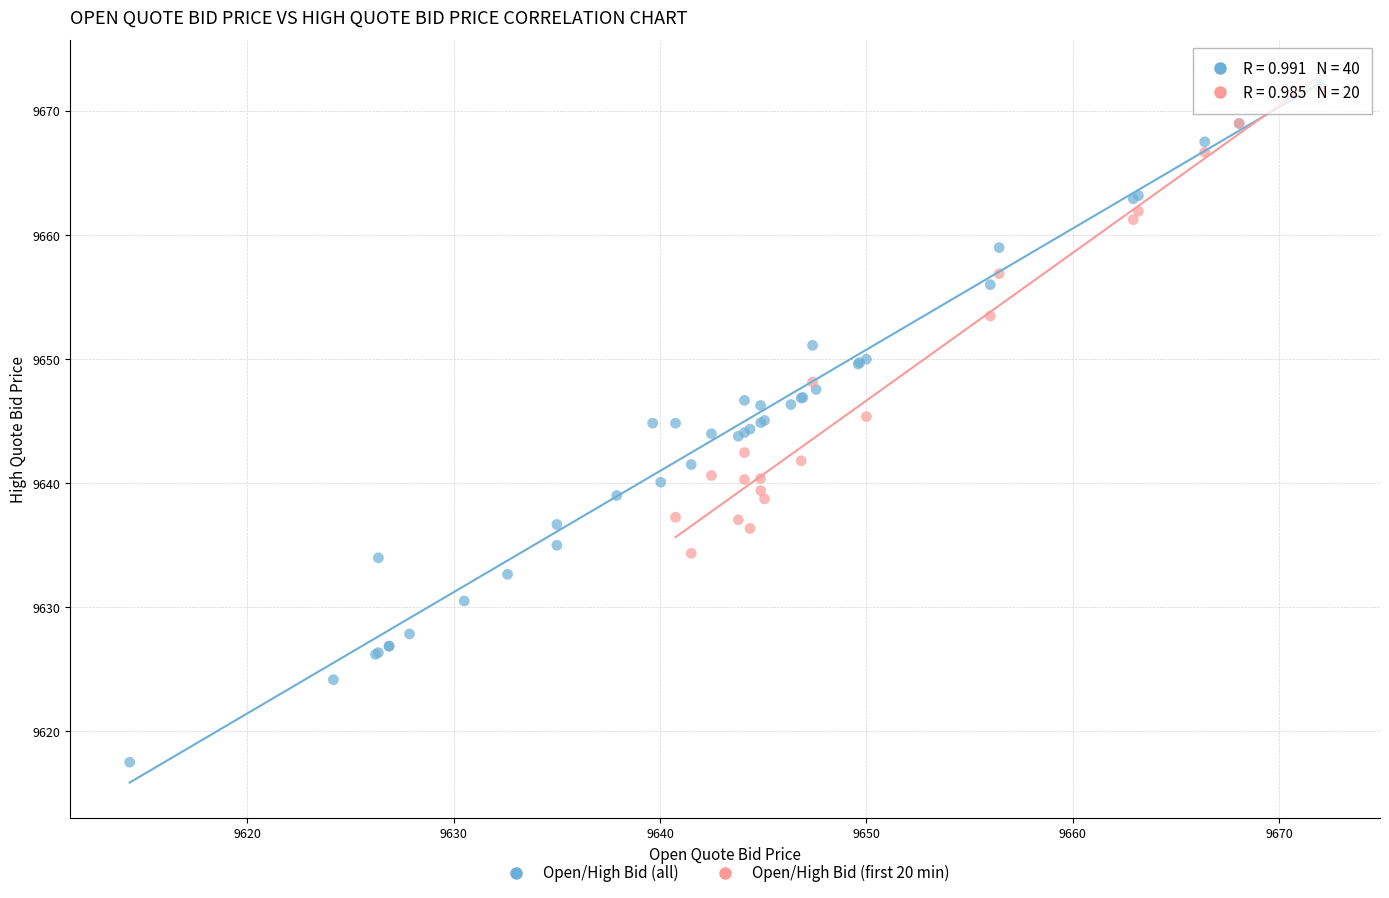

Which series reaches the minimum Y coordinate?

Open/High Bid (all)